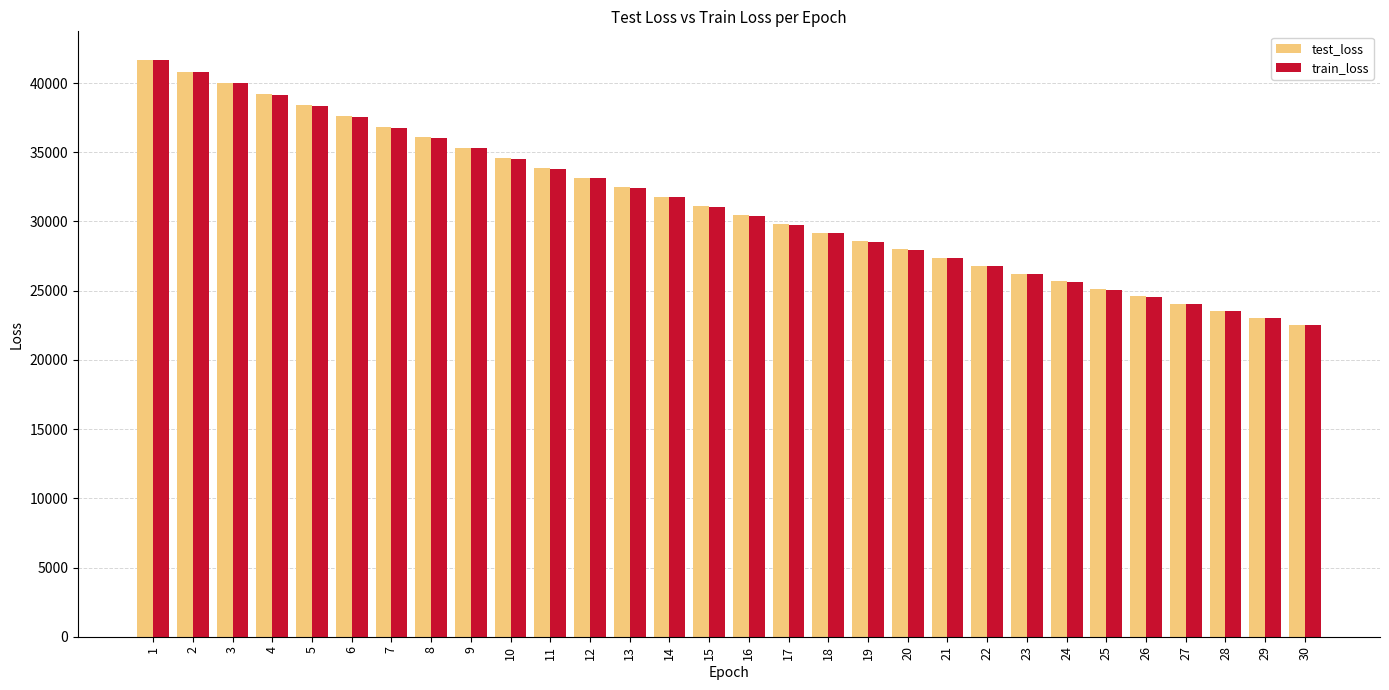

Reading left to right, what are all the values shown in this chart?

test_loss: 41651.9	40826.0	40020.7	39196.3	38391.0	37606.0	36834.9	36066.7	35319.5	34583.1	33871.8	33150.2	32457.7	31787.1	31112.5	30458.0	29825.4	29195.7	28575.4	27981.3	27384.6	26802.6	26222.4	25671.7	25124.9	24590.1	24067.4	23553.3	23043.9	22548.8
train_loss: 41639.6	40799.3	39971.0	39153.4	38349.2	37559.4	36783.1	36020.8	35272.9	34538.8	33819.1	33112.0	32418.8	31738.8	31071.9	30418.1	29777.1	29148.5	28532.4	27928.3	27336.2	26755.8	26186.9	25629.4	25083.0	24547.4	24022.5	23508.1	23004.0	22510.0